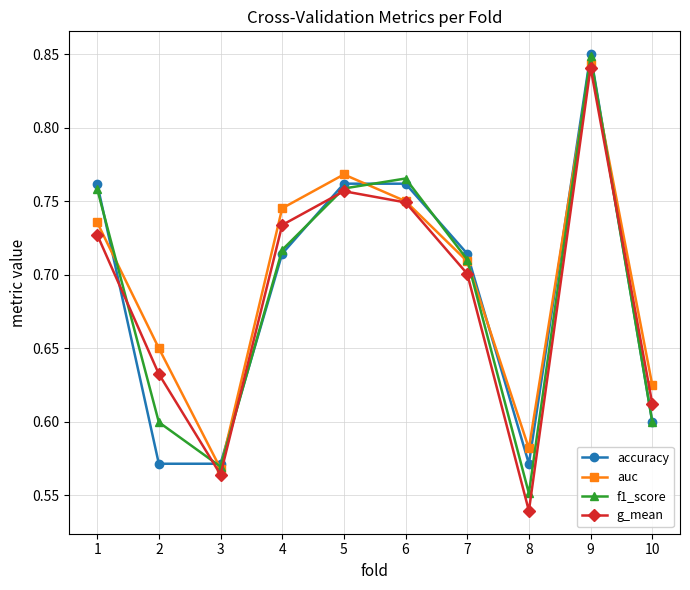

Where do auc and accuracy first cross each other?

1 and 2